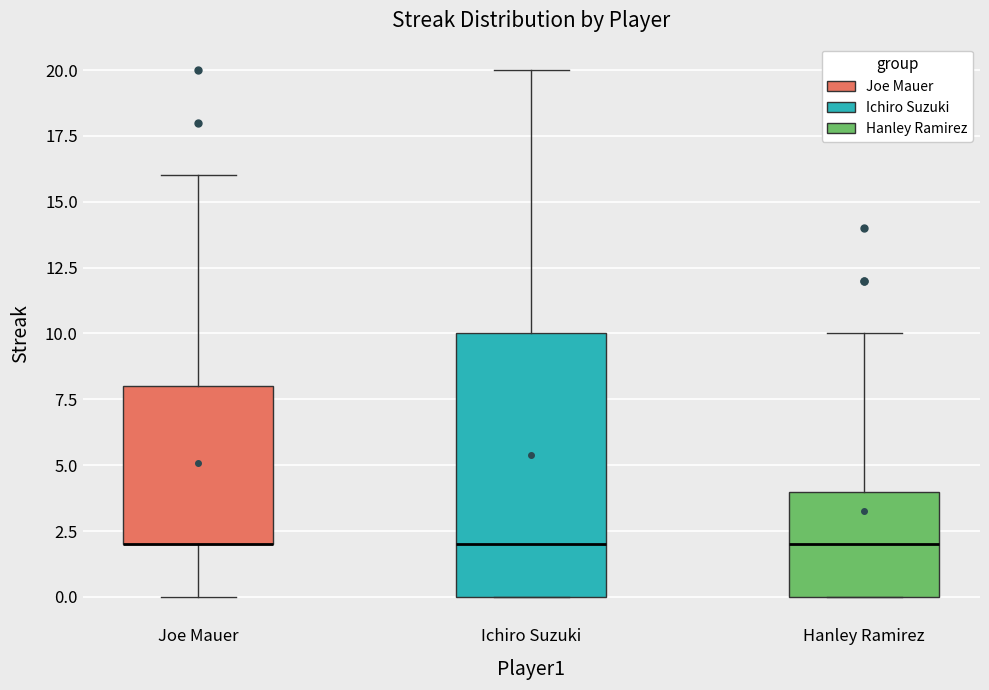

Reading left to right, transcribe this box plot: for each box, give where its median line is, the range the box spans, and where its two whiskers end, as read against the y-axis. The values are not printed on the chart, so give them approximately, as read against the axis.

Joe Mauer: median 2 (drawn on the box's lower edge), box 2 to 8, whiskers 0 to 16
Ichiro Suzuki: median 2, box 0 to 10, whiskers 0 to 20
Hanley Ramirez: median 2, box 0 to 4, whiskers 0 to 10